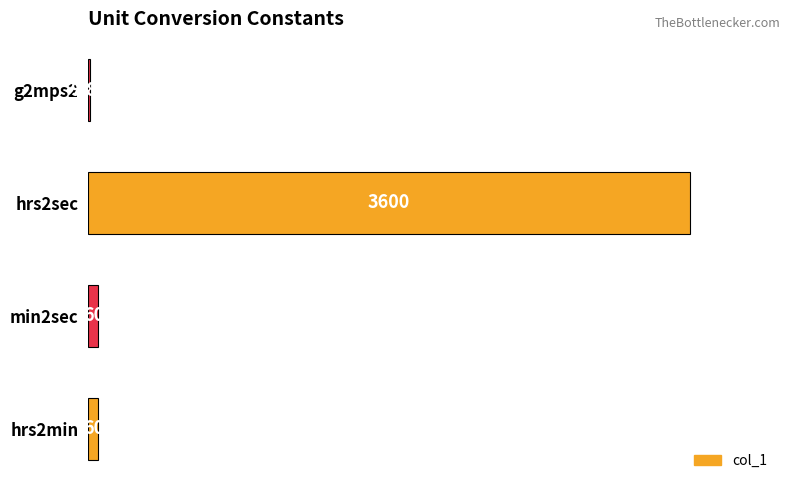

How many series are shown in this chart?

1